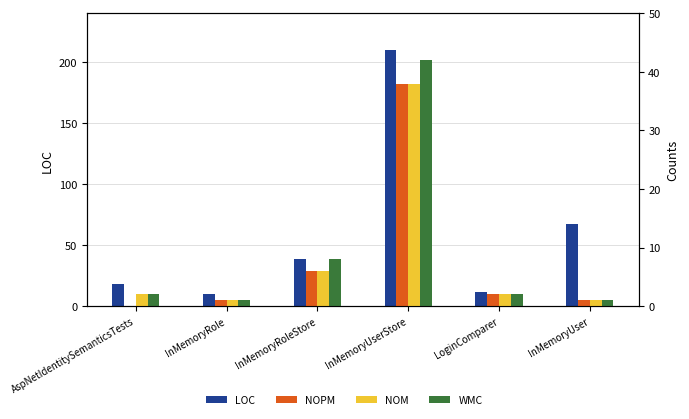

Rank the series by their maximum value, from lowest to highest.

NOPM, NOM, WMC, LOC